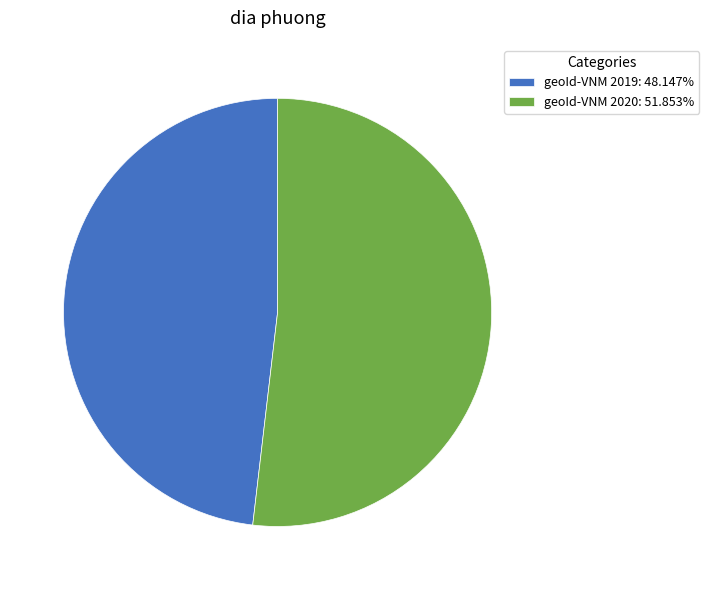

Do geoId-VNM 2020: 51.853% and geoId-VNM 2019: 48.147% together represent more than half of the pie?

Yes